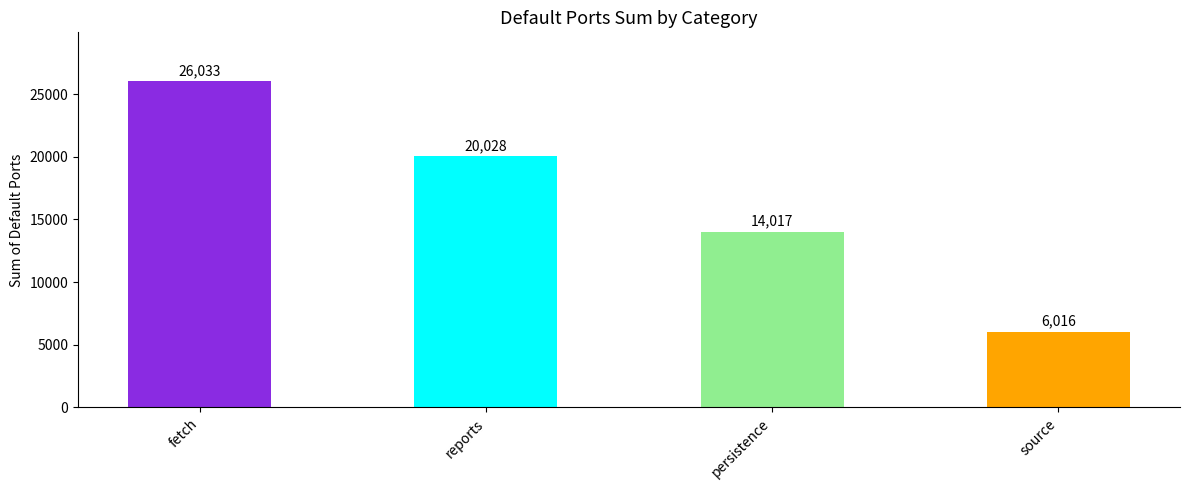

True or false: the data shows 1759 at source.

False